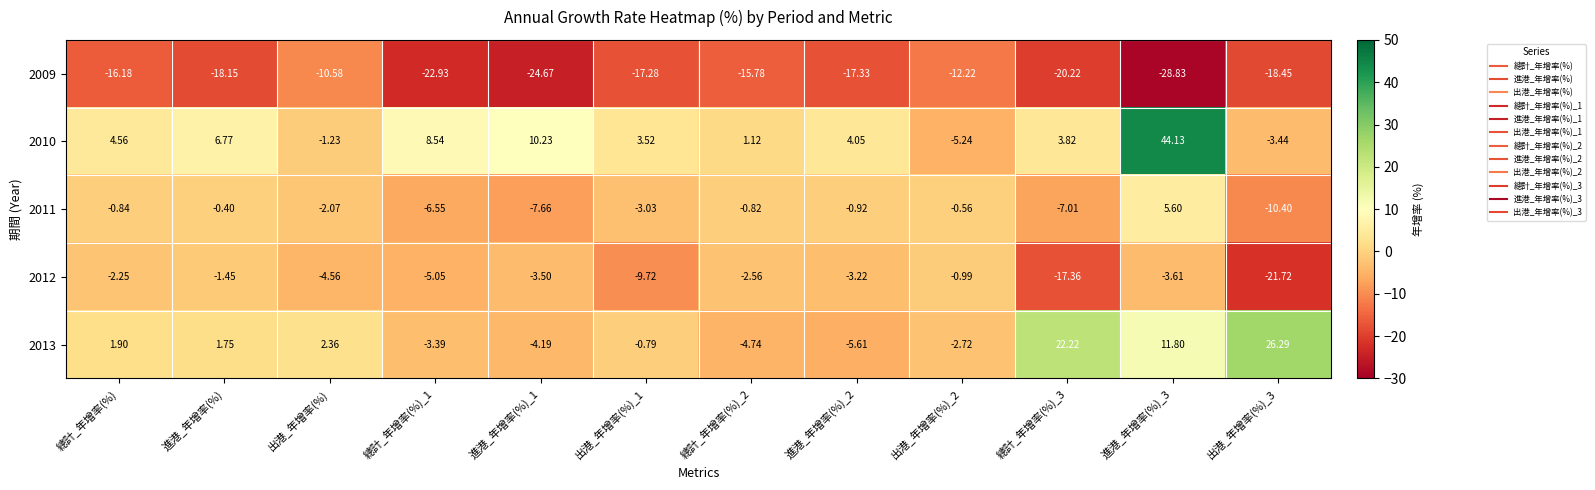

Is the value of 2013 at 總計_年增率(%)_2 greater than the value of 2011 at 總計_年增率(%)_3?

Yes